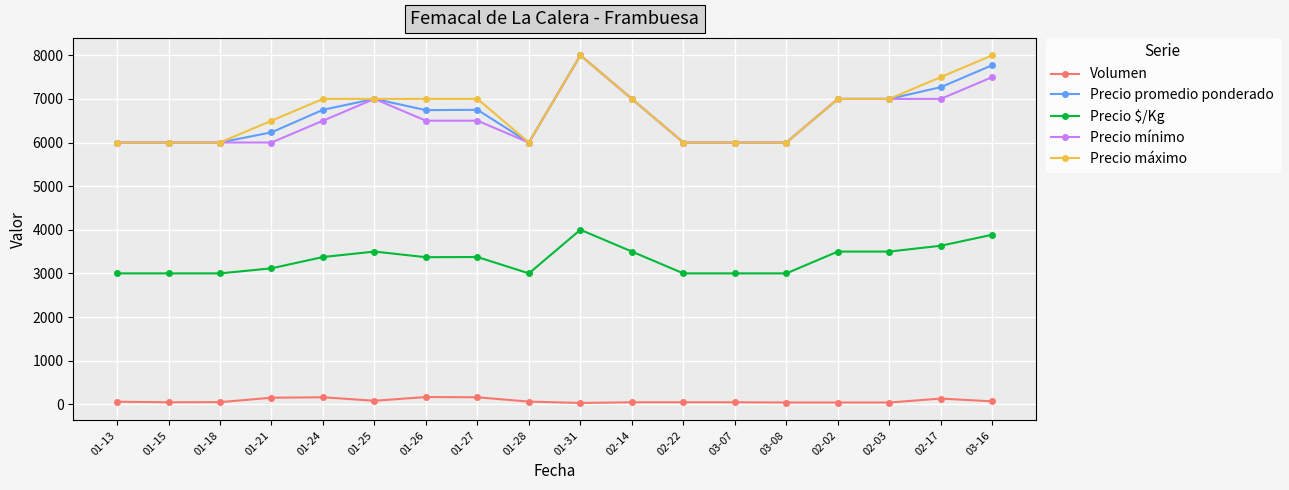

At how many categories does at least one series exceed 1325?

18